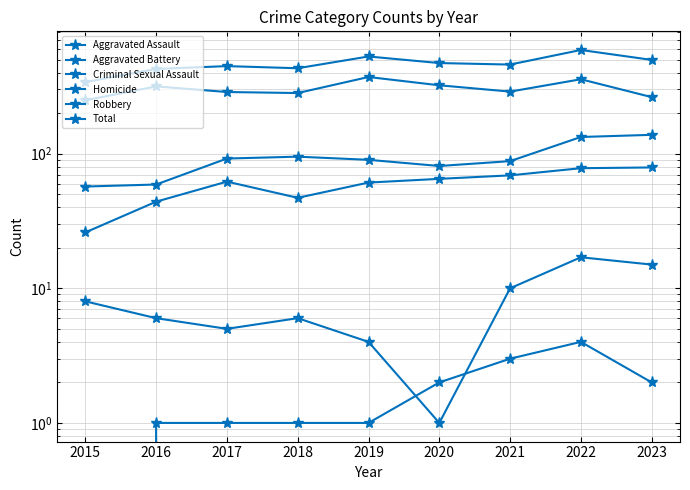

Is this an area chart (filled region under the line)?

No